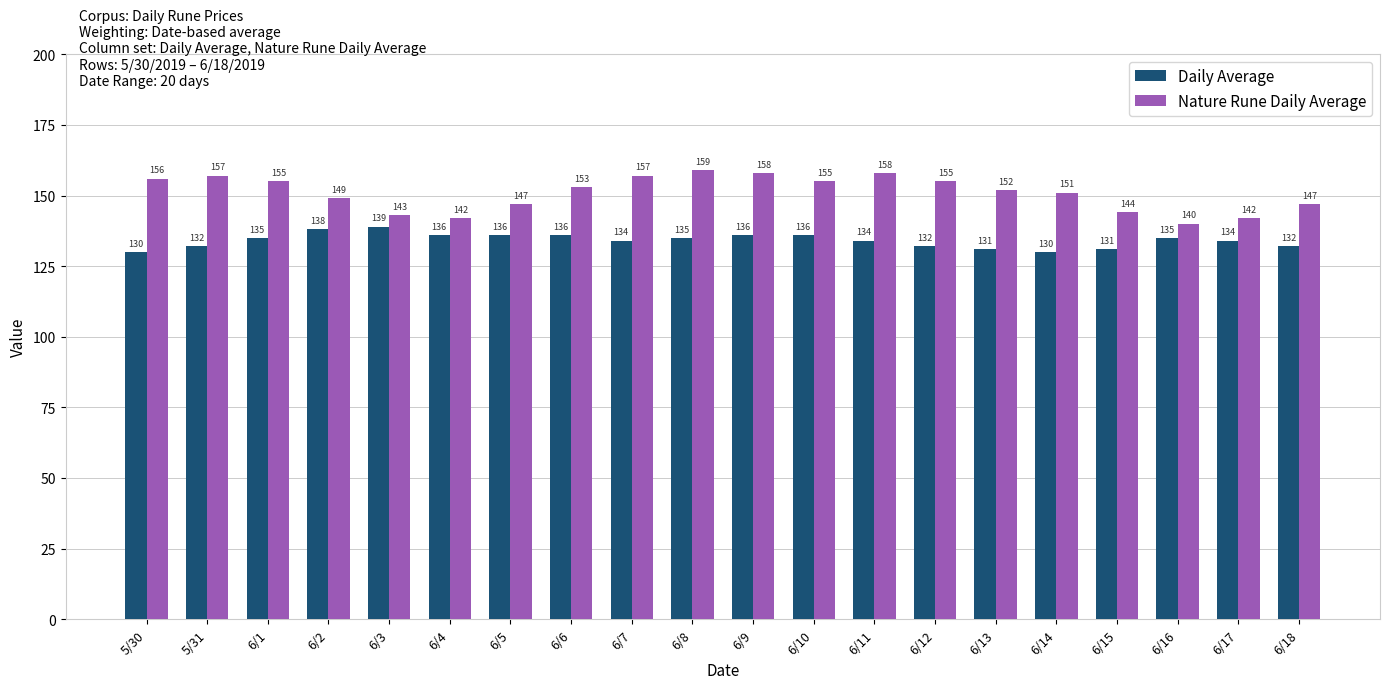

What is the spread (max minus min) of values at 6/18?

15